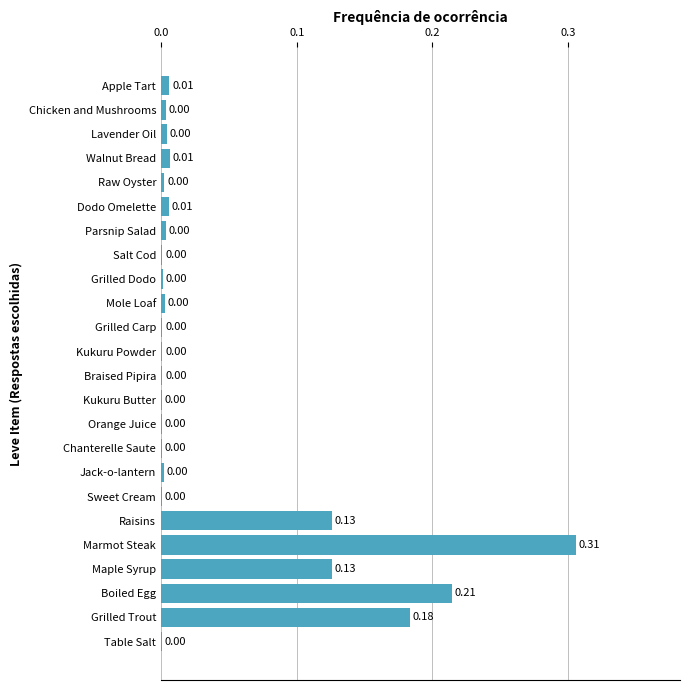

Does the chart contain stacked bars?

No